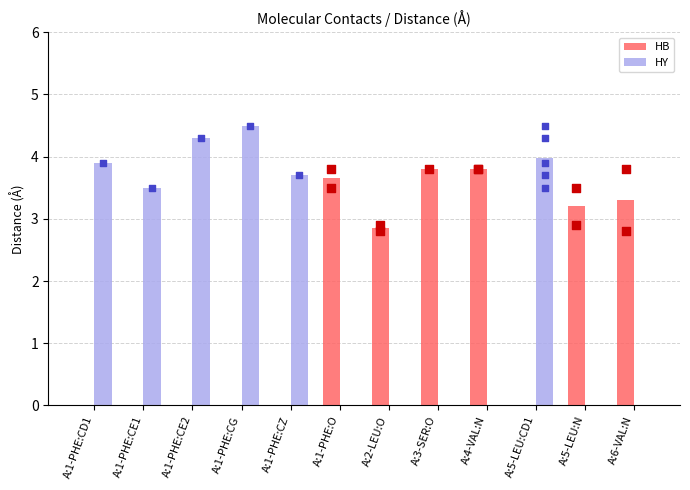

What is the total value across all series at A:1-PHE:CG?

4.5